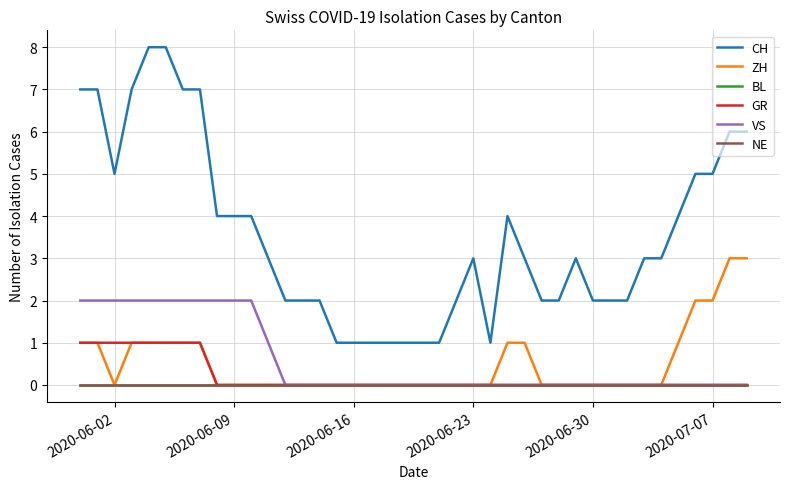

Reading left to right, what are all the values shown in this chart?

CH: 7	7	5	7	8	8	7	7	4	4	4	3	2	2	2	1	1	1	1	1	1	1	2	3	1	4	3	2	2	3	2	2	2	3	3	4	5	5	6	6
ZH: 1	1	0	1	1	1	1	1	0	0	0	0	0	0	0	0	0	0	0	0	0	0	0	0	0	1	1	0	0	0	0	0	0	0	0	1	2	2	3	3
BL: 0	0	0	0	0	0	0	0	0	0	0	0	0	0	0	0	0	0	0	0	0	0	0	0	0	0	0	0	0	0	0	0	0	0	0	0	0	0	0	0
GR: 1	1	1	1	1	1	1	1	0	0	0	0	0	0	0	0	0	0	0	0	0	0	0	0	0	0	0	0	0	0	0	0	0	0	0	0	0	0	0	0
VS: 2	2	2	2	2	2	2	2	2	2	2	1	0	0	0	0	0	0	0	0	0	0	0	0	0	0	0	0	0	0	0	0	0	0	0	0	0	0	0	0
NE: 0	0	0	0	0	0	0	0	0	0	0	0	0	0	0	0	0	0	0	0	0	0	0	0	0	0	0	0	0	0	0	0	0	0	0	0	0	0	0	0